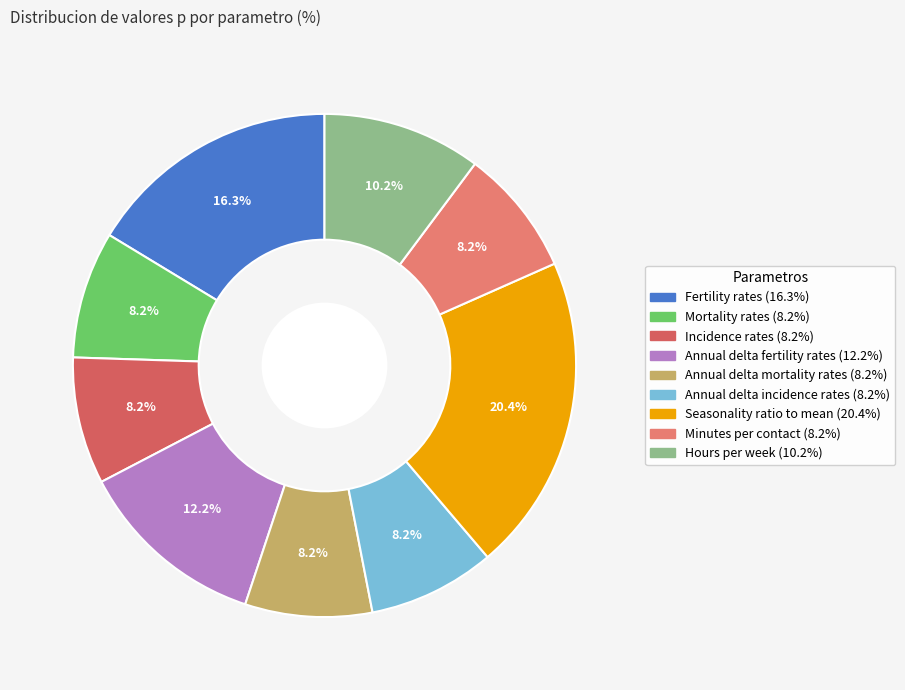

Count the number of slices in the pie.

9